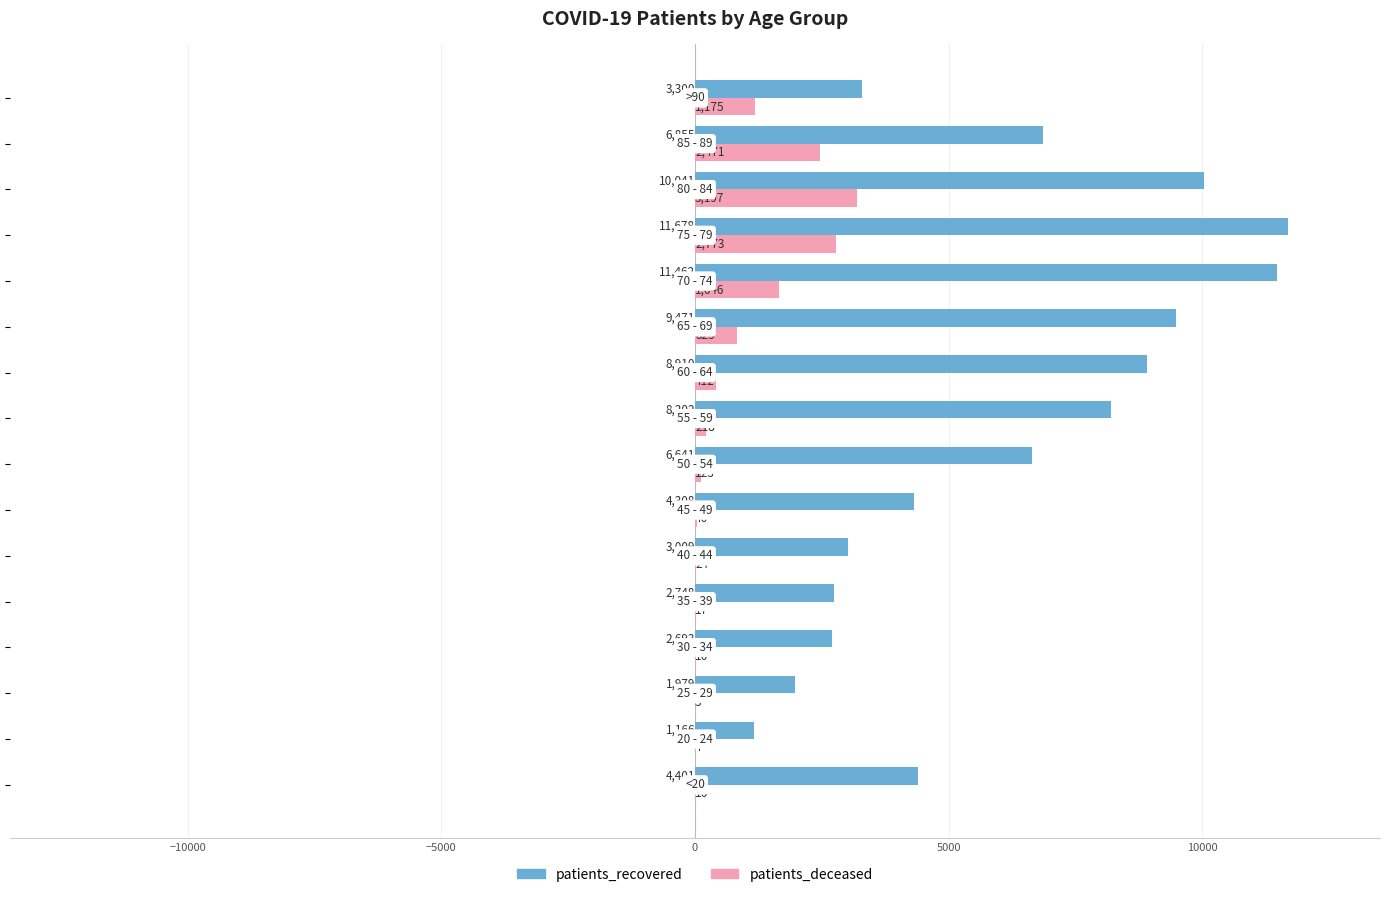

Which series has the largest total across all categories?

patients_recovered